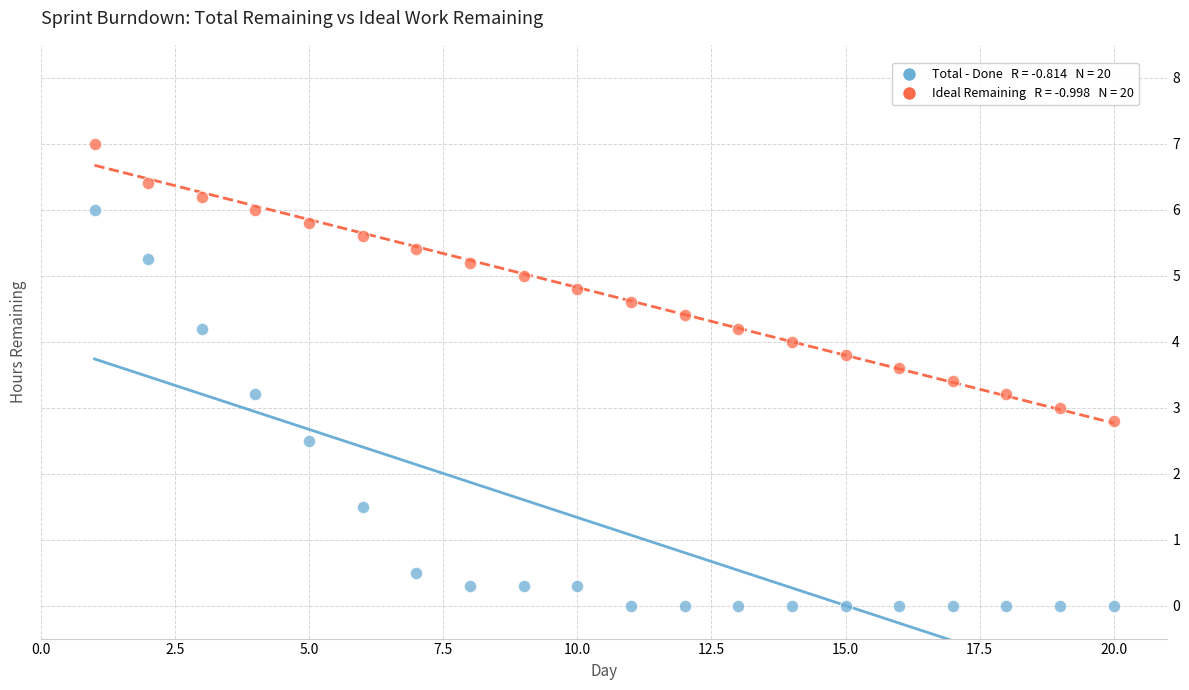

Across all data points, what is the range of X values (max minus min)?

19.0